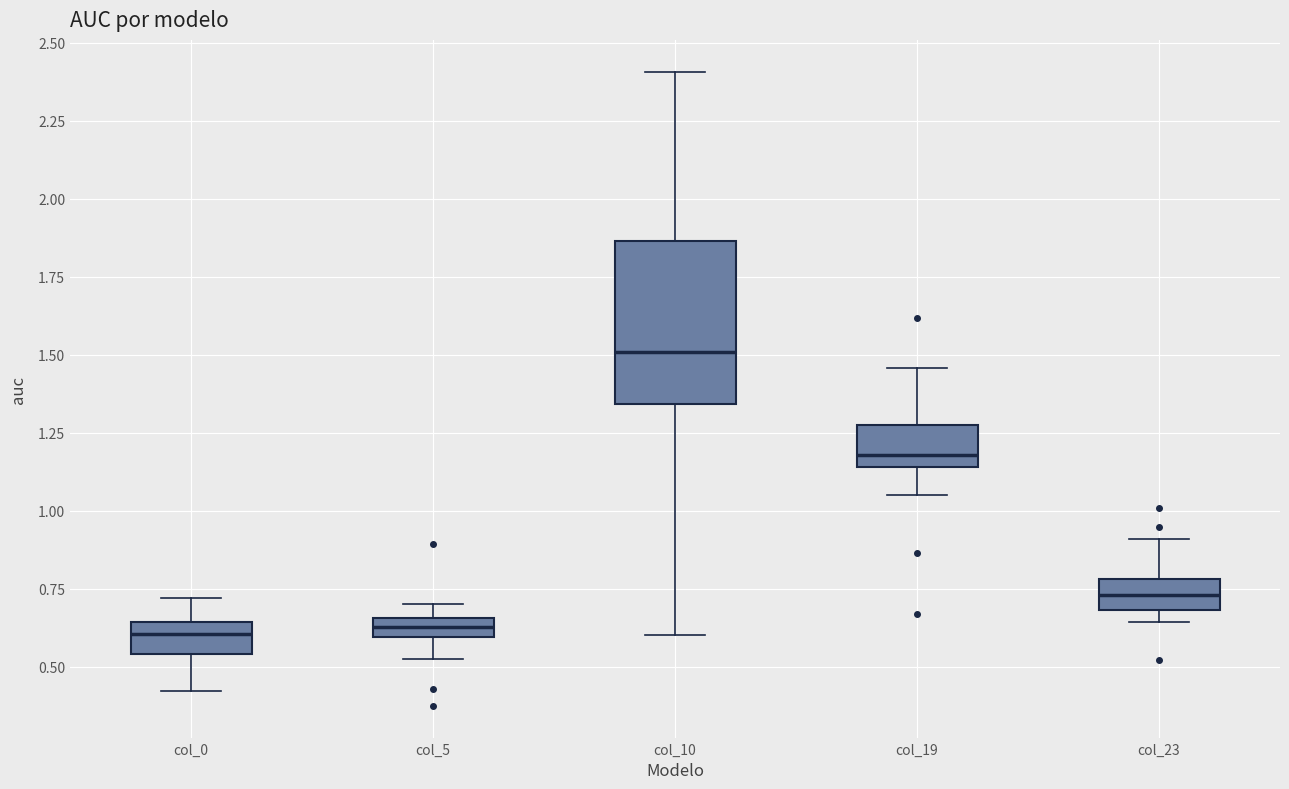

Which box is the tallest, from its lower edge to its upper edge?

col_10